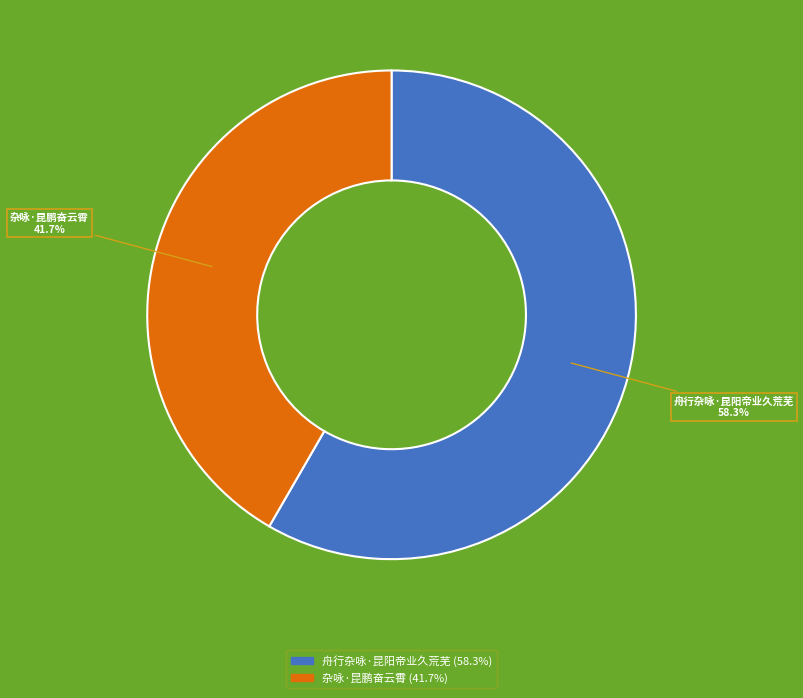

Is it true that 杂咏·昆鹏奋云霄 is 28% of the pie?

False